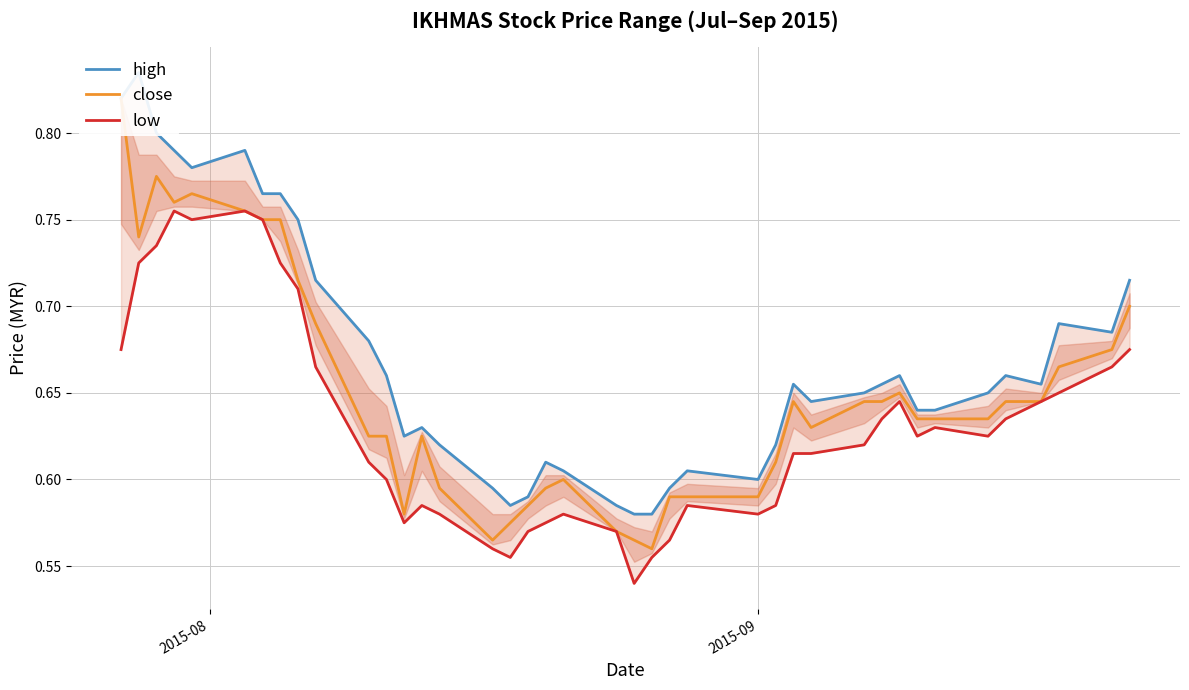

List the series in order of their overall mean, lowest first.

low, close, high